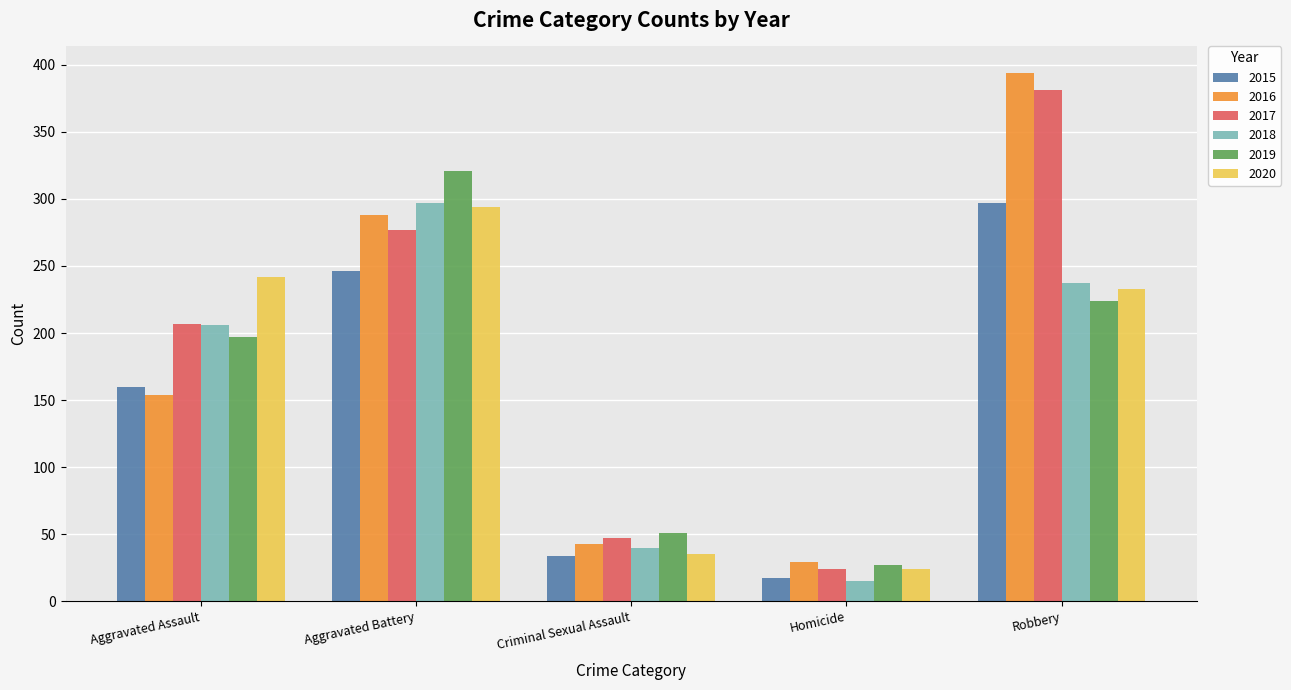

How many distinct data groups are displayed?

6